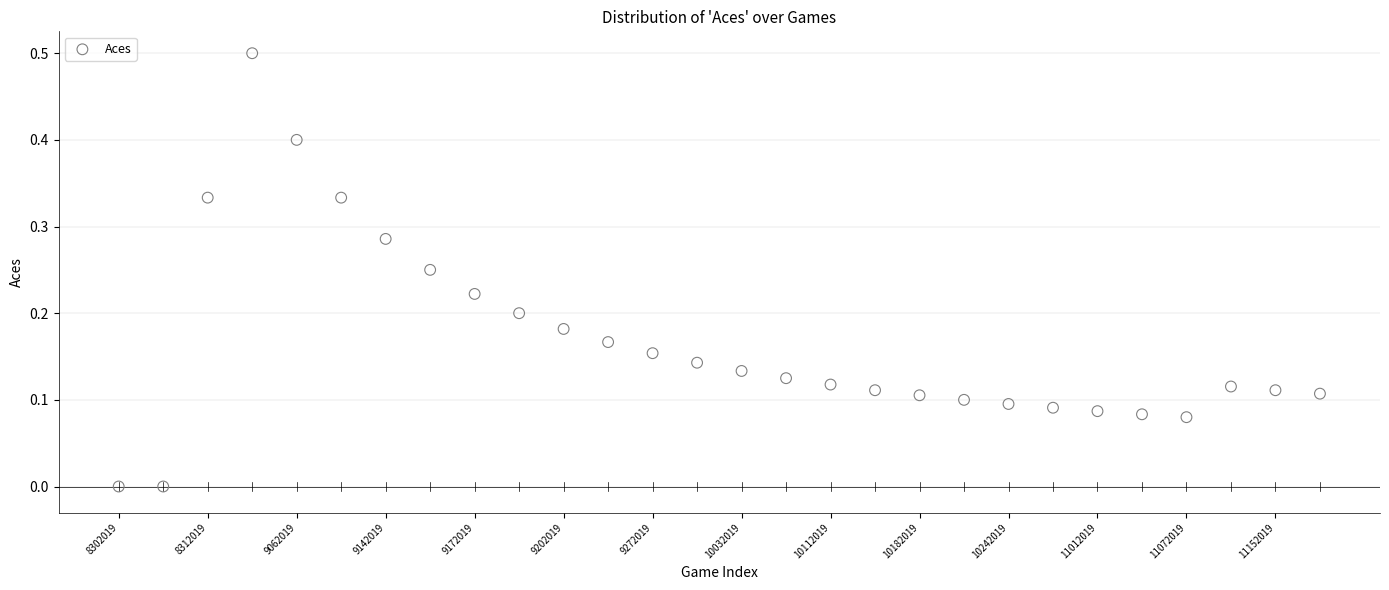

What is the range of Y values (max minus min)?

0.5